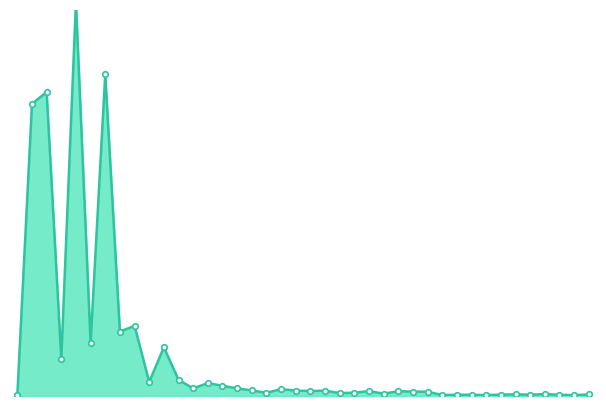

Which has a higher value, 2022-02-11 or 2022-03-03?

2022-02-11